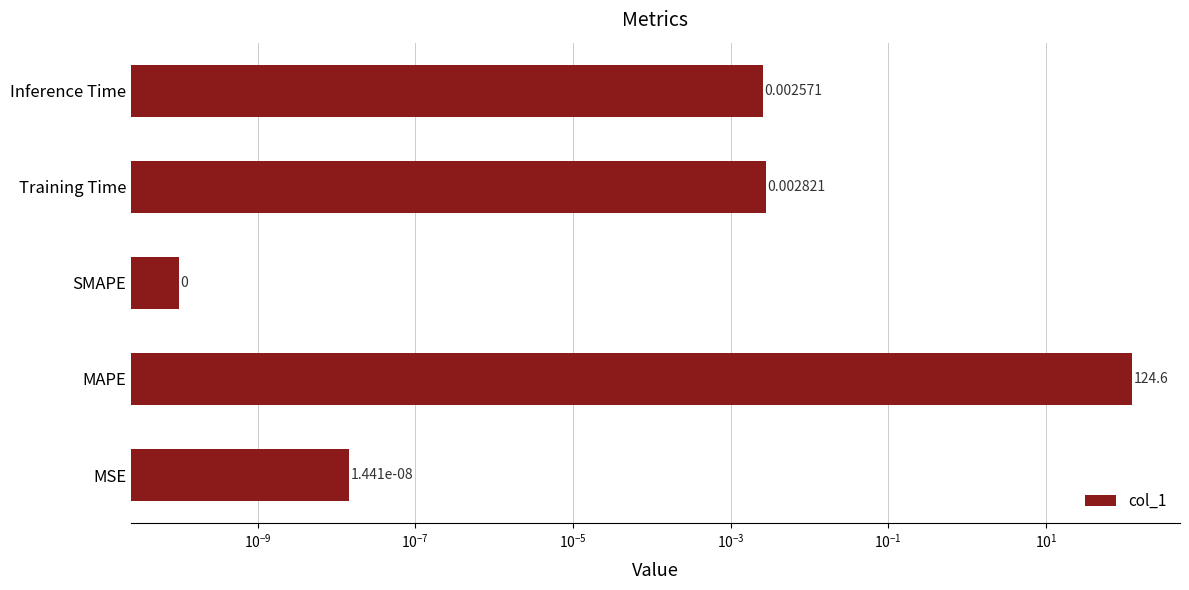

How many bars are there in total?

5